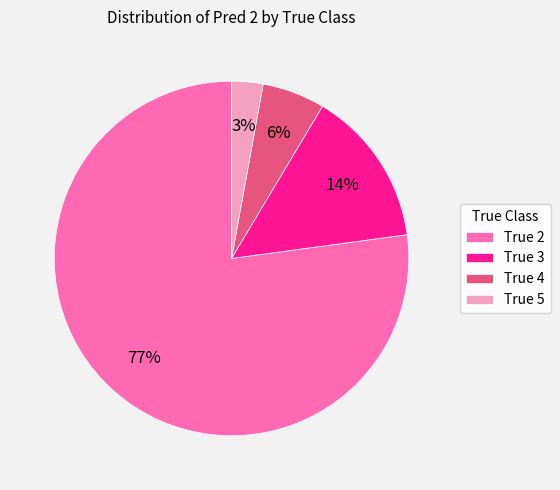

Which category has the smallest portion of the pie?

True 5